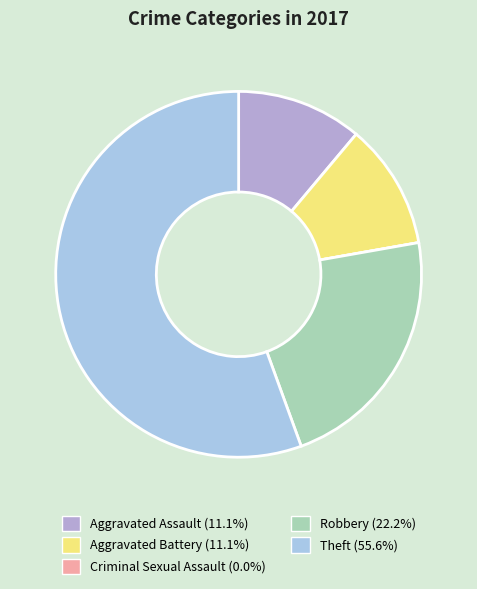

True or false: Robbery accounts for 22% of the total.

True